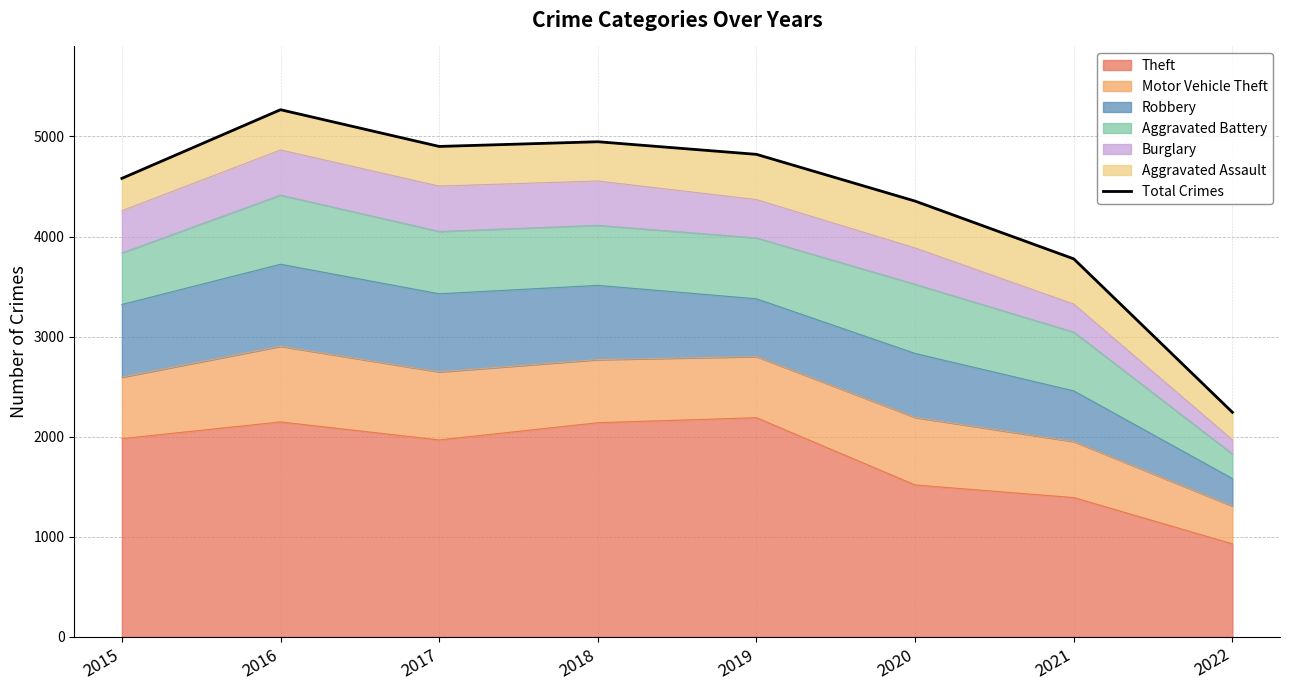

Read the value at 2017, to the nearest 100.

4900